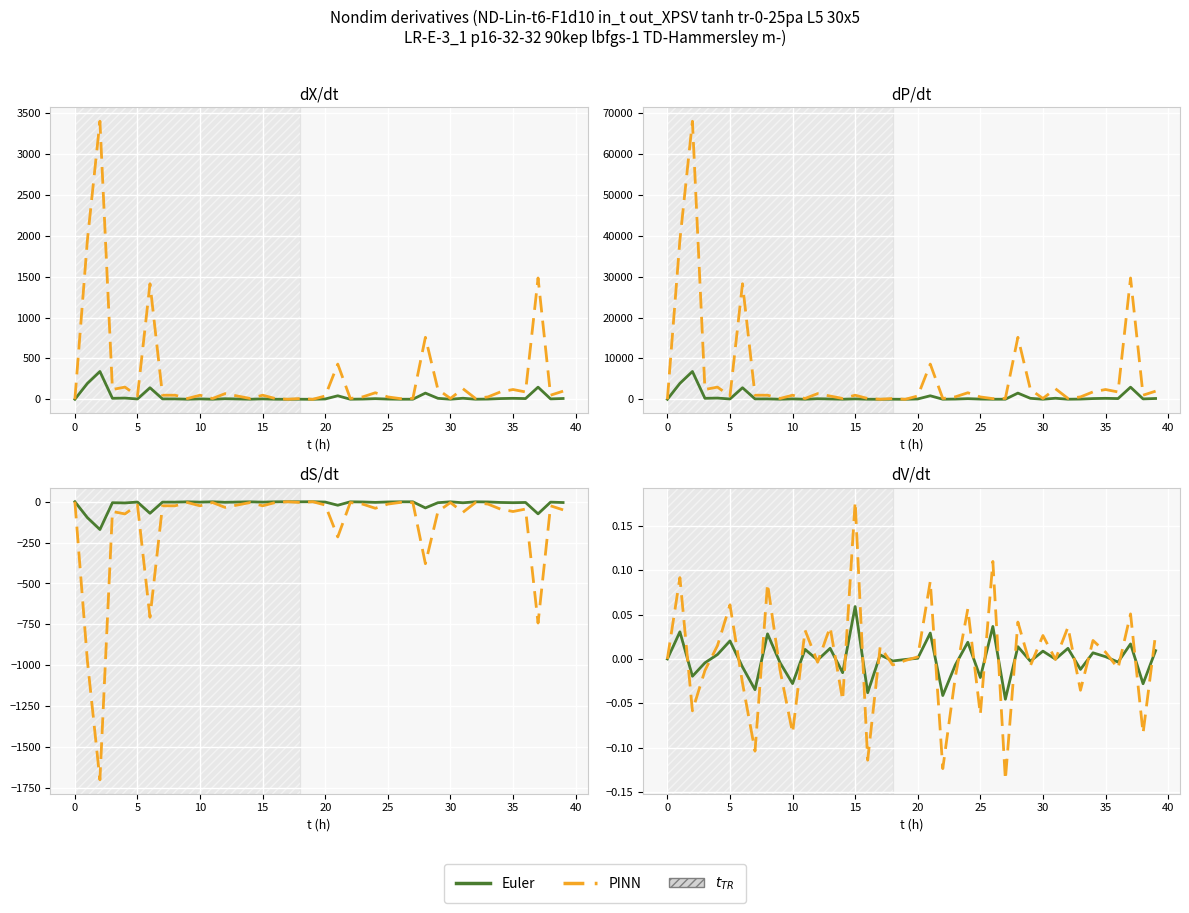

Which series has the largest total across all categories?

PINN